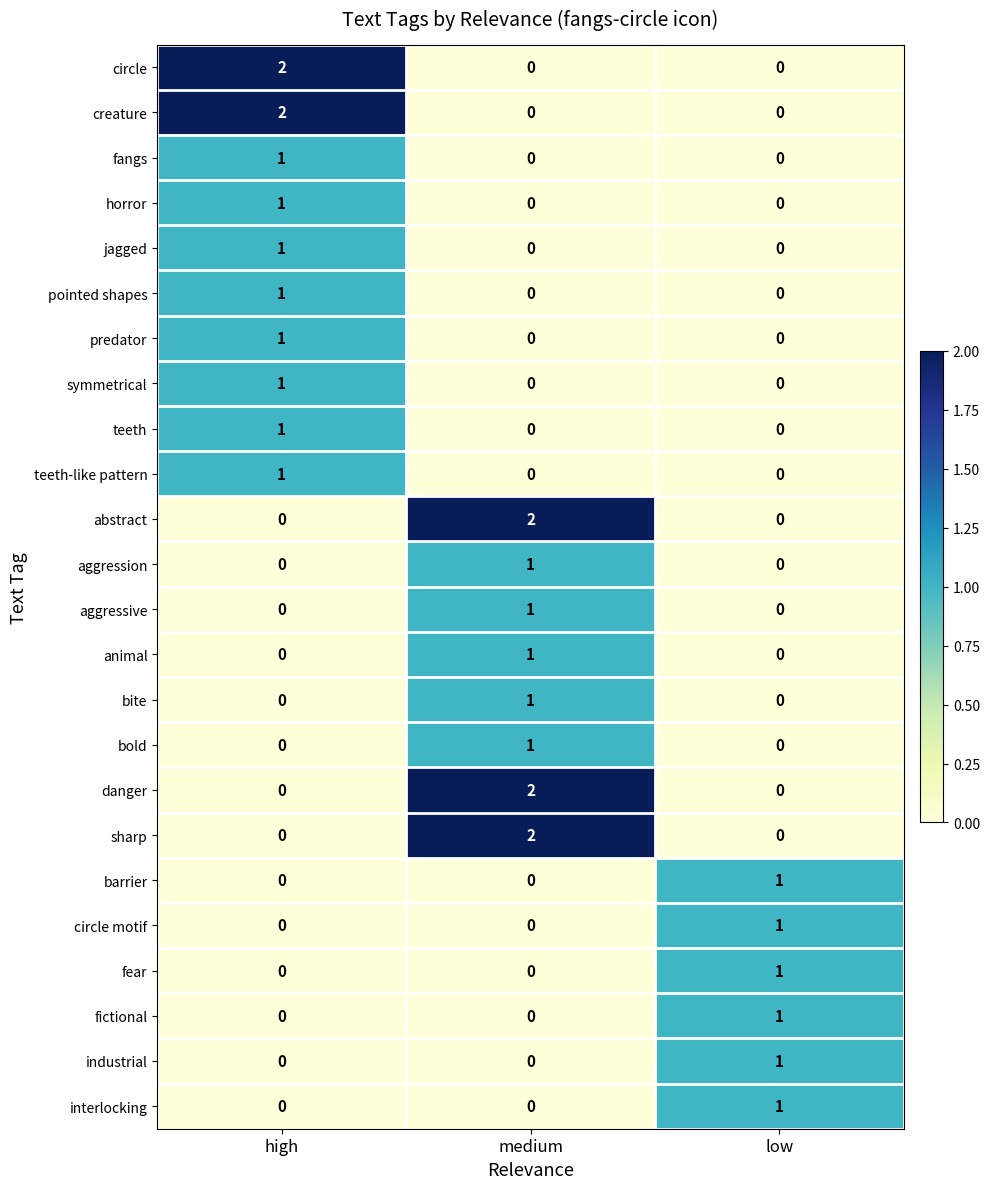

Count the creature values in the range 0 to 2.

3